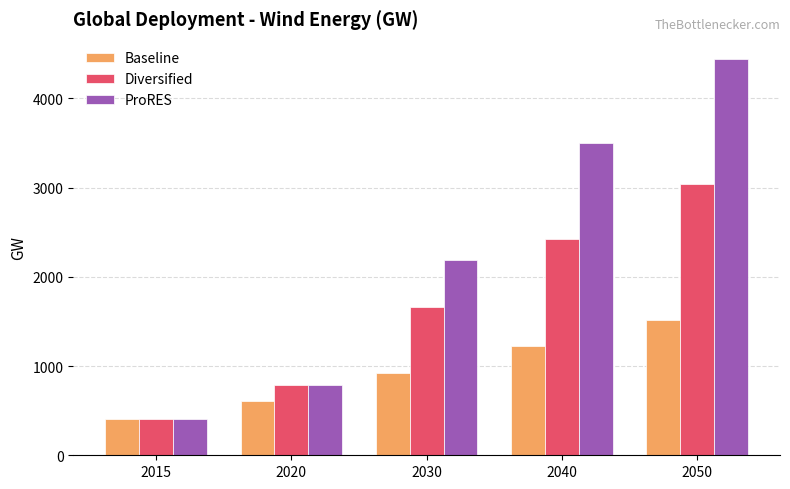

Where does the ProRES series first go above 2183?

2030